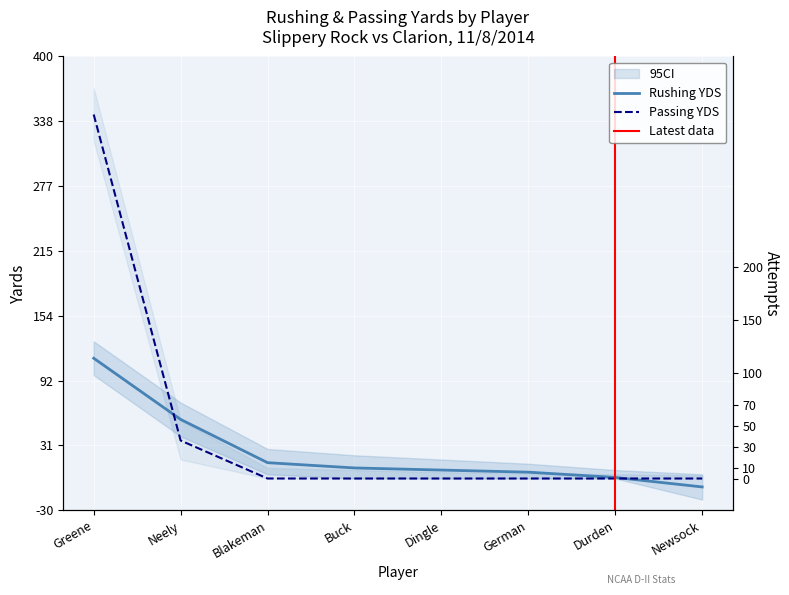

Which category has the highest value in the Rushing YDS series?

Greene